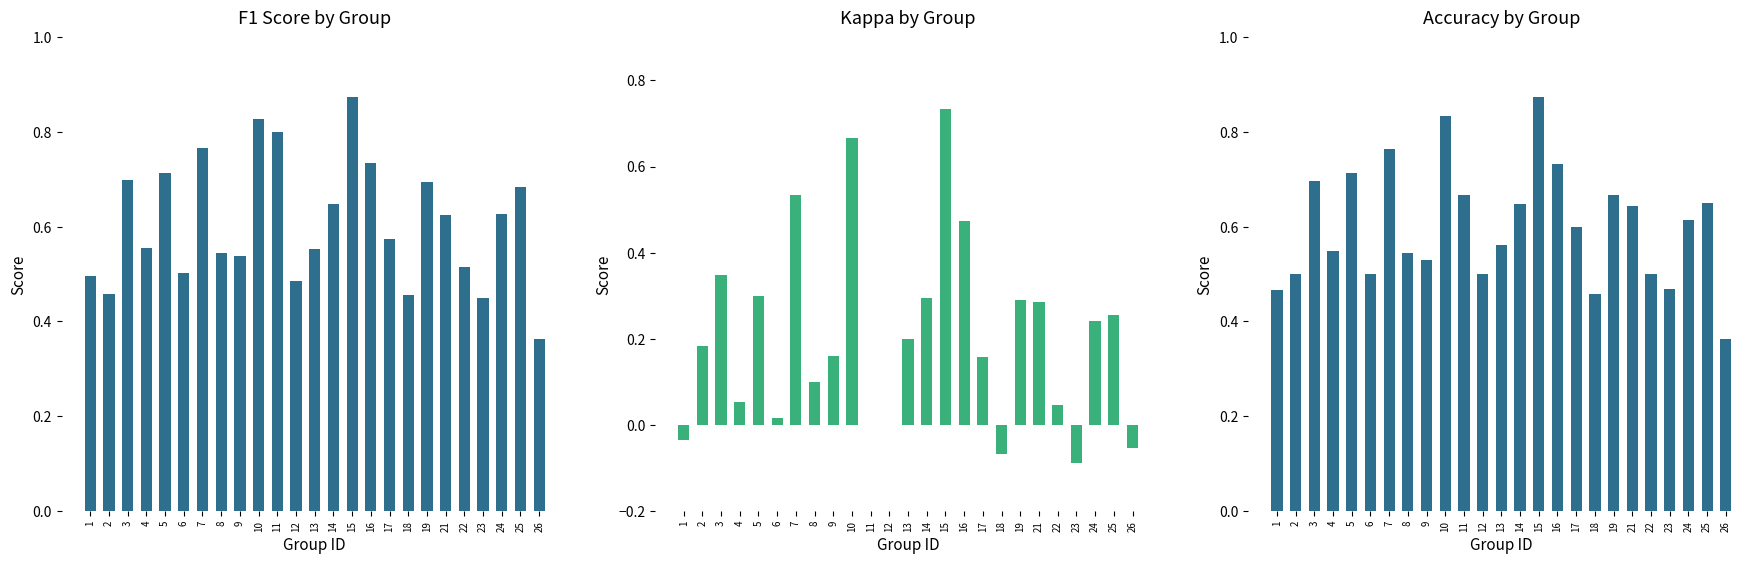

What is the minimum value for accuracy?

0.4